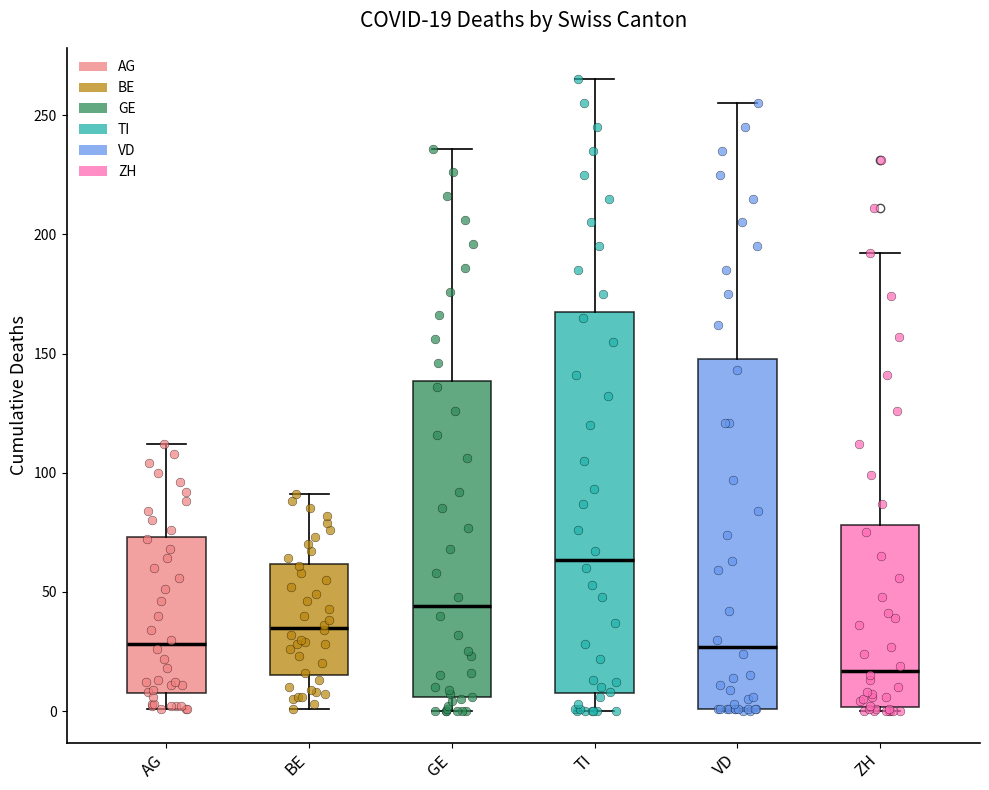

Comparing the boxes themselves (not the whiskers), which one is the tallest?

TI